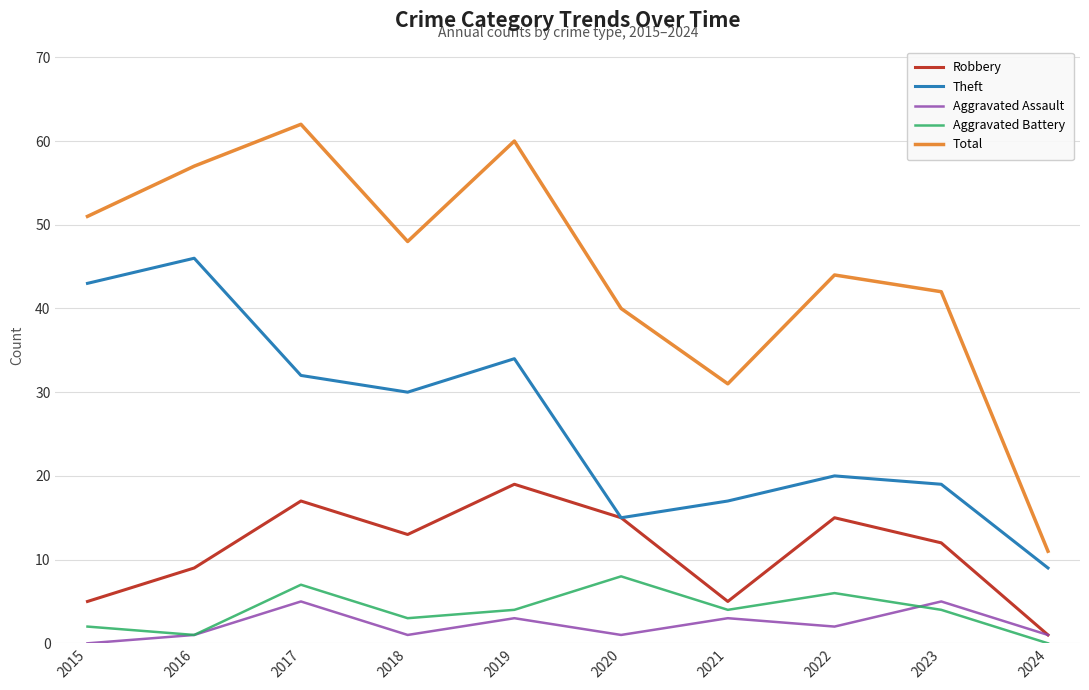

Reading left to right, what are all the values shown in this chart?

Robbery: 2015=5	2016=9	2017=17	2018=13	2019=19	2020=15	2021=5	2022=15	2023=12	2024=1
Theft: 2015=43	2016=46	2017=32	2018=30	2019=34	2020=15	2021=17	2022=20	2023=19	2024=9
Aggravated Assault: 2015=0	2016=1	2017=5	2018=1	2019=3	2020=1	2021=3	2022=2	2023=5	2024=1
Aggravated Battery: 2015=2	2016=1	2017=7	2018=3	2019=4	2020=8	2021=4	2022=6	2023=4	2024=0
Total: 2015=51	2016=57	2017=62	2018=48	2019=60	2020=40	2021=31	2022=44	2023=42	2024=11